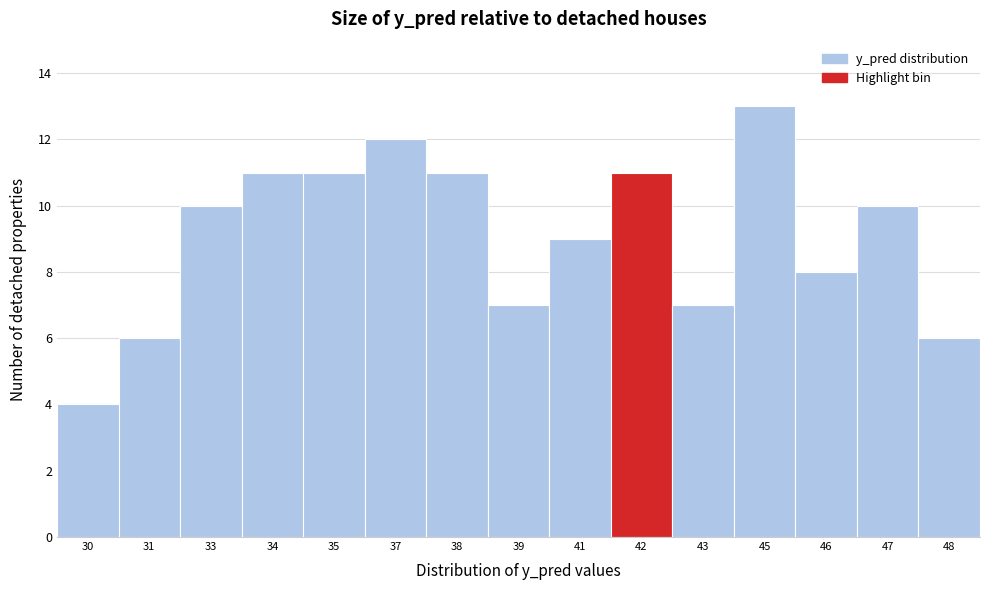

Reading left to right, list all the values displayed in this chart.

30=4	31=6	33=10	34=11	35=11	37=12	38=11	39=7	41=9	42=11	43=7	45=13	46=8	47=10	48=6